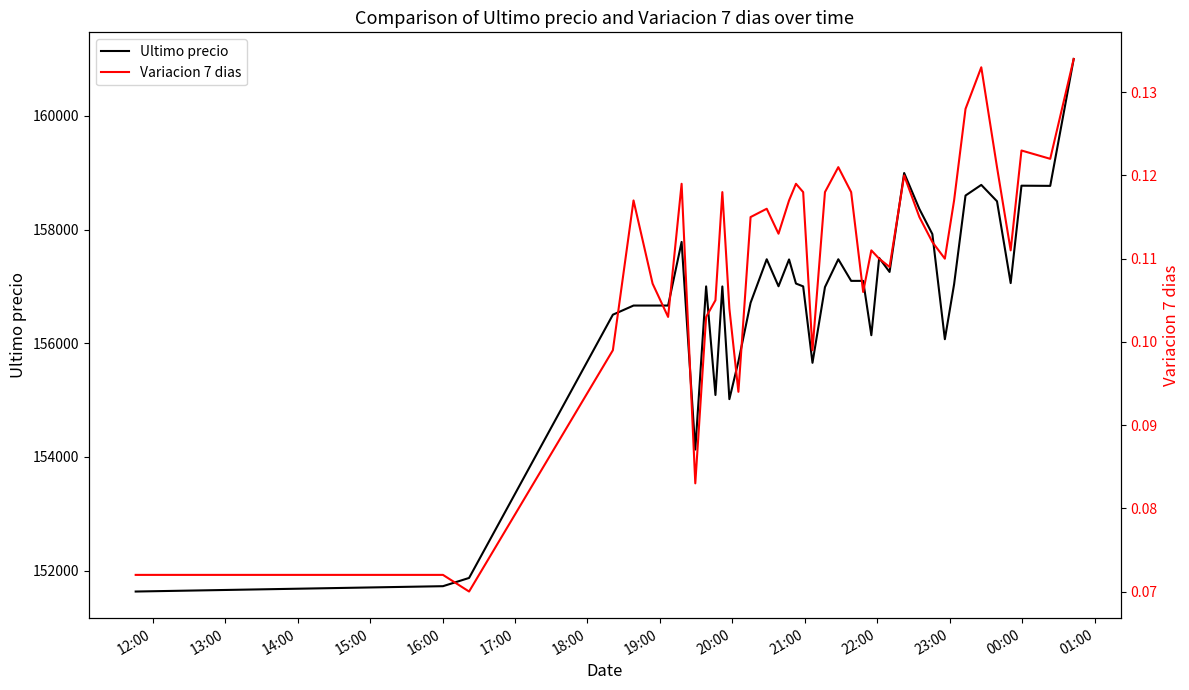

Reading left to right, transcribe all the data shown in this chart.

Ultimo precio: 151633.0	151727.0	151872.0	156502.0	156663.0	156663.0	156663.0	157782.0	154130.0	157000.0	155090.0	156999.0	155017.0	155679.0	156711.0	157477.0	157002.0	157474.0	157050.0	157000.0	155656.0	156987.0	157477.0	157097.0	157097.0	156141.0	157500.0	157254.0	158994.0	158361.0	157920.0	156071.0	157036.0	158598.0	158785.0	158497.0	157058.0	158771.0	158768.0	161000.0
Variacion 7 dias: 0.1	0.1	0.1	0.1	0.1	0.1	0.1	0.1	0.1	0.1	0.1	0.1	0.1	0.1	0.1	0.1	0.1	0.1	0.1	0.1	0.1	0.1	0.1	0.1	0.1	0.1	0.1	0.1	0.1	0.1	0.1	0.1	0.1	0.1	0.1	0.1	0.1	0.1	0.1	0.1